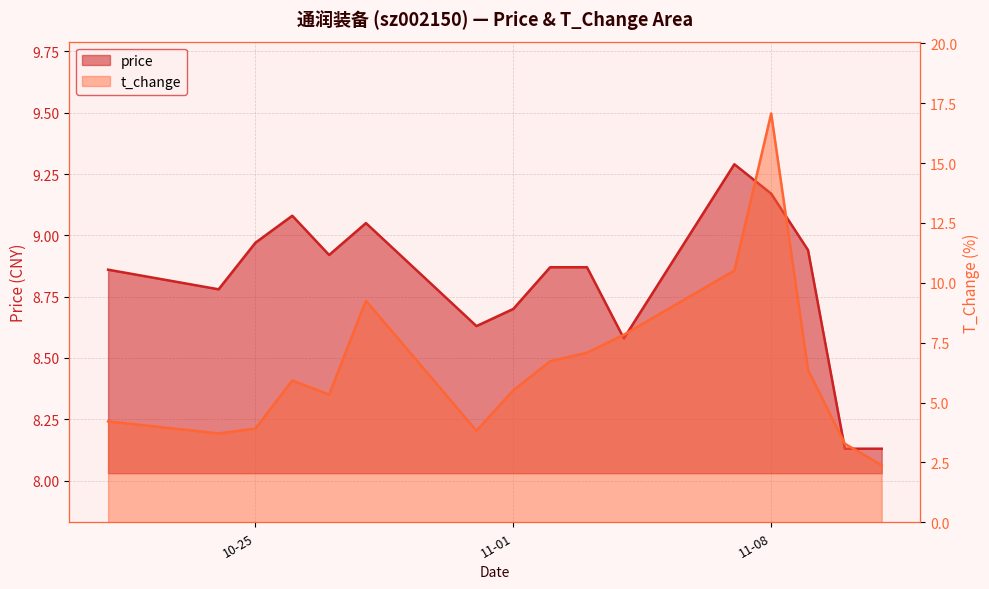

Which series ends up on top after the final intersection of t_change and price?

price